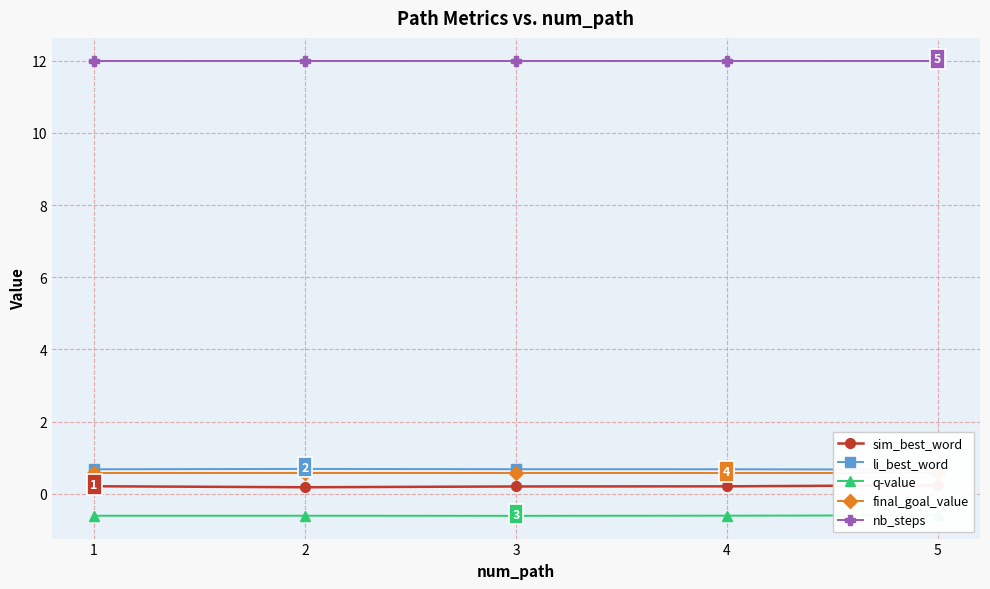

At which category does the chart reach its minimum across all series?

3